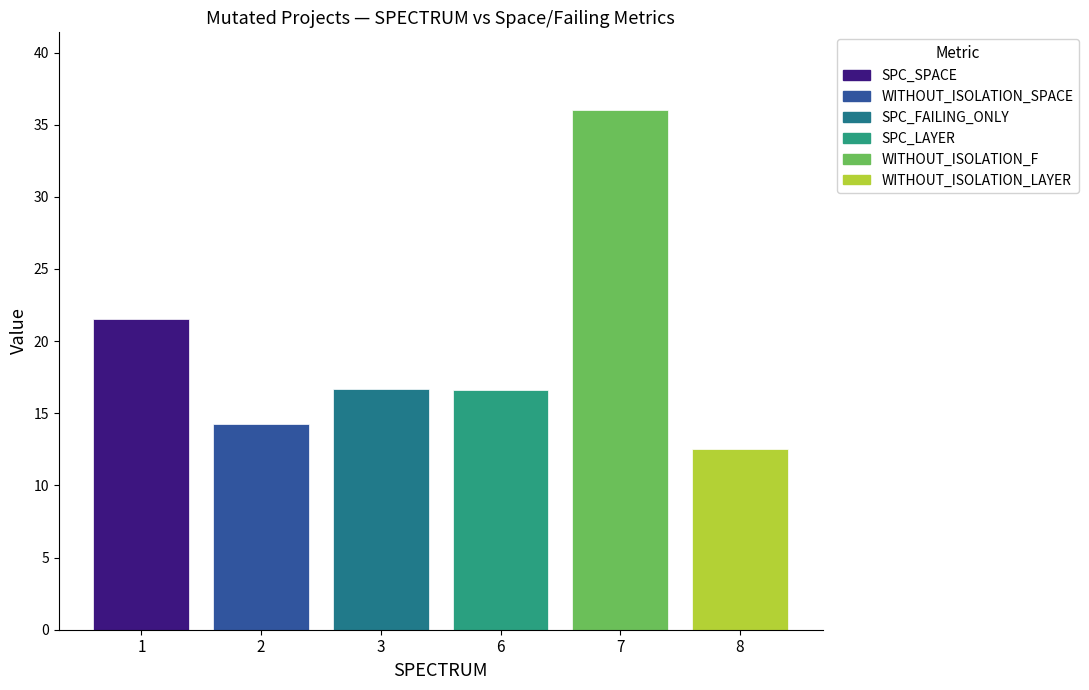

Which has a higher value, 1 or 7?

7